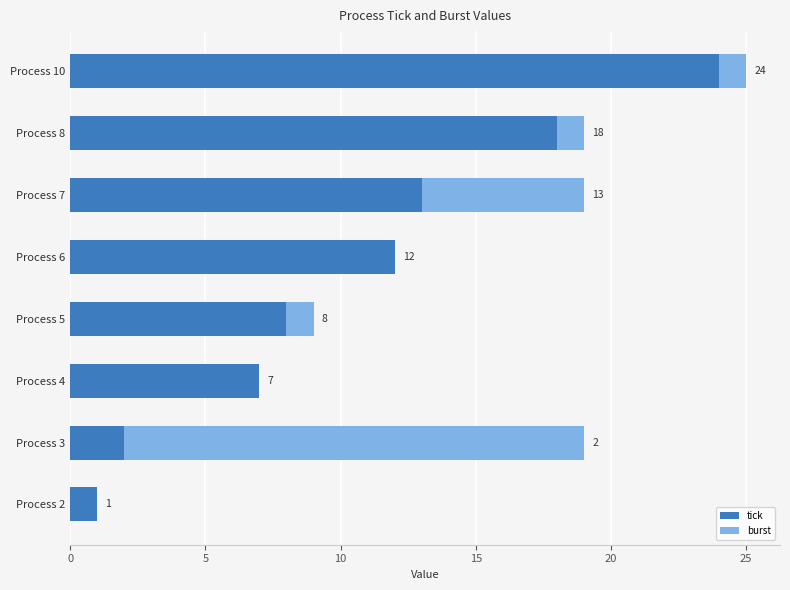

At which label is tick closest to 12?

Process 6